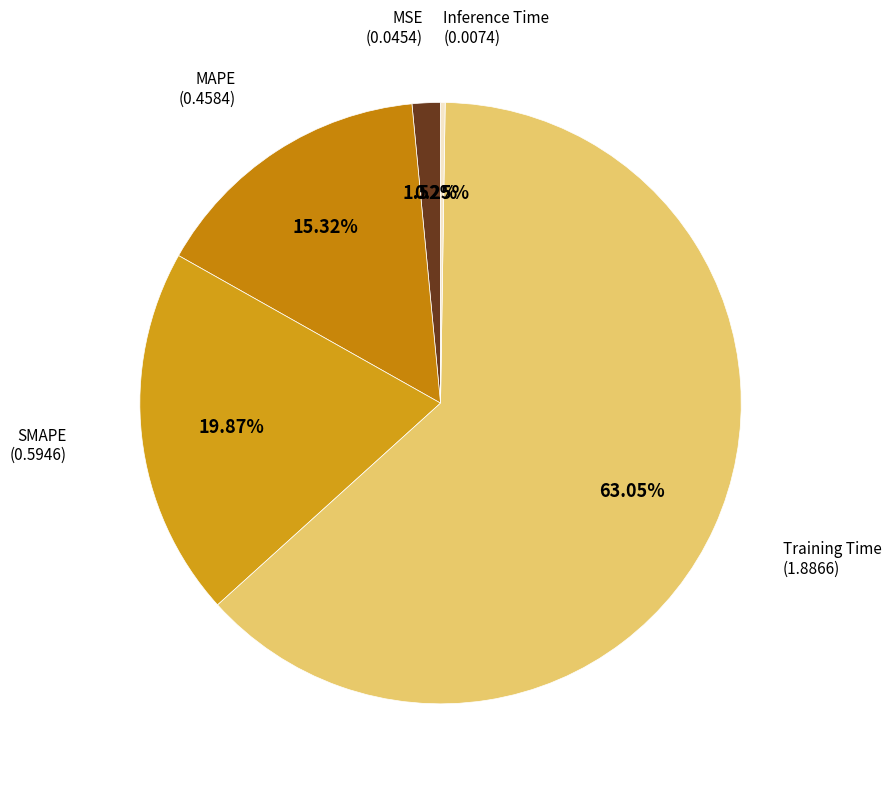

To the nearest percent, what is the difference between the largest and smallest slice percentages?

63%